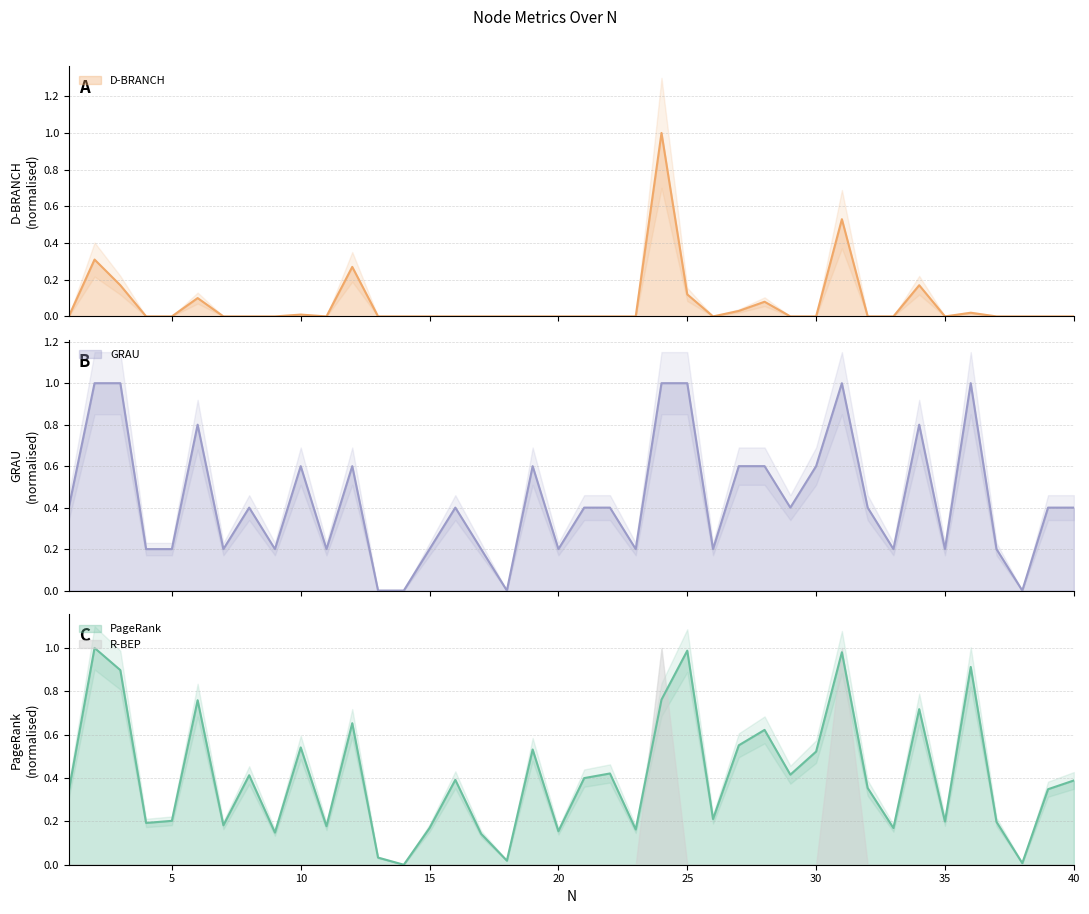

Reading left to right, list all the values displayed in this chart.

PageRank: 1=0.3	2=1.0	3=0.9	4=0.2	5=0.2	6=0.8	7=0.2	8=0.4	9=0.1	10=0.5	11=0.2	12=0.7	13=0.0	14=0.0	15=0.2	16=0.4	17=0.1	18=0.0	19=0.5	20=0.2	21=0.4	22=0.4	23=0.2	24=0.8	25=1.0	26=0.2	27=0.6	28=0.6	29=0.4	30=0.5	31=1.0	32=0.4	33=0.2	34=0.7	35=0.2	36=0.9	37=0.2	38=0.0	39=0.3	40=0.4
D-BRANCH: 1=0.0	2=0.3	3=0.2	4=0.0	5=0.0	6=0.1	7=0.0	8=0.0	9=0.0	10=0.0	11=0.0	12=0.3	13=0.0	14=0.0	15=0.0	16=0.0	17=0.0	18=0.0	19=0.0	20=0.0	21=0.0	22=0.0	23=0.0	24=1.0	25=0.1	26=0.0	27=0.0	28=0.1	29=0.0	30=0.0	31=0.5	32=0.0	33=0.0	34=0.2	35=0.0	36=0.0	37=0.0	38=0.0	39=0.0	40=0.0
GRAU: 1=0.4	2=1.0	3=1.0	4=0.2	5=0.2	6=0.8	7=0.2	8=0.4	9=0.2	10=0.6	11=0.2	12=0.6	13=0.0	14=0.0	15=0.2	16=0.4	17=0.2	18=0.0	19=0.6	20=0.2	21=0.4	22=0.4	23=0.2	24=1.0	25=1.0	26=0.2	27=0.6	28=0.6	29=0.4	30=0.6	31=1.0	32=0.4	33=0.2	34=0.8	35=0.2	36=1.0	37=0.2	38=0.0	39=0.4	40=0.4